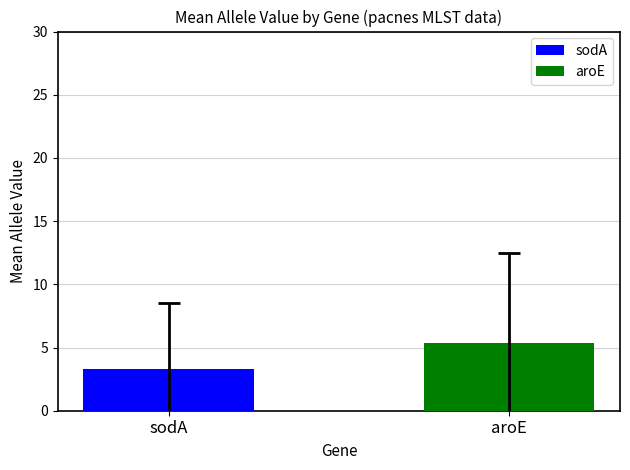

Rank the categories by value from highest to lowest.

aroE, sodA